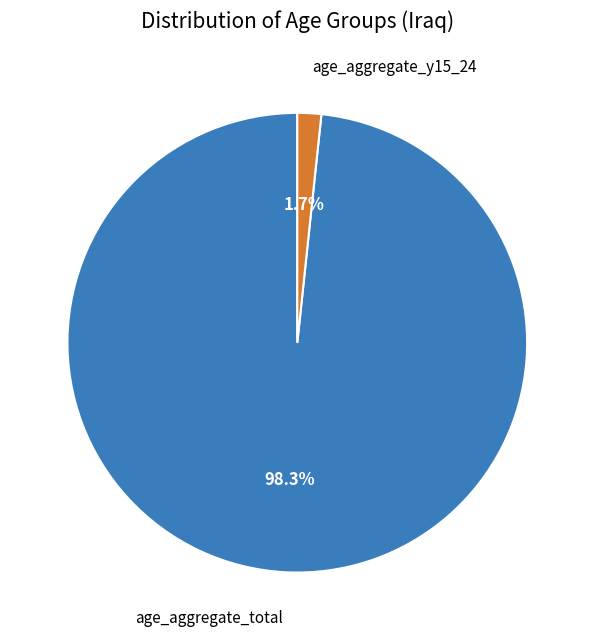

Rank the categories by value from highest to lowest.

age_aggregate_total, age_aggregate_y15_24